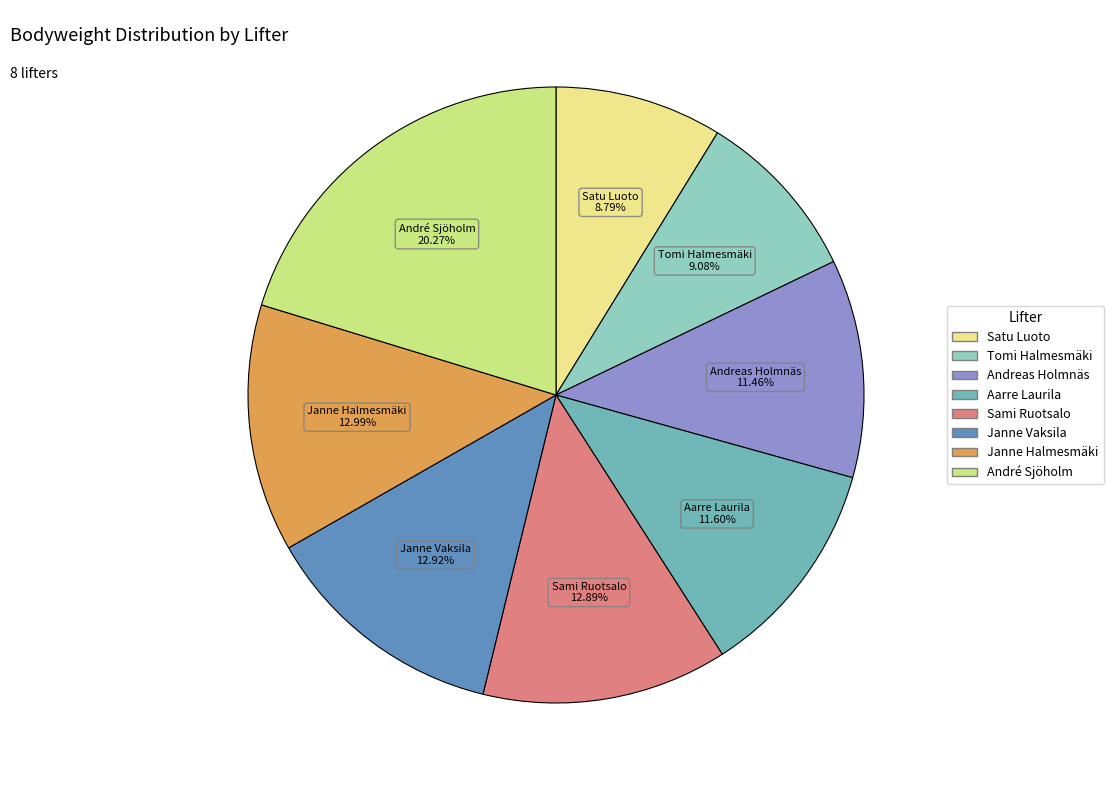

Is there any slice that represents more than half of the pie?

No